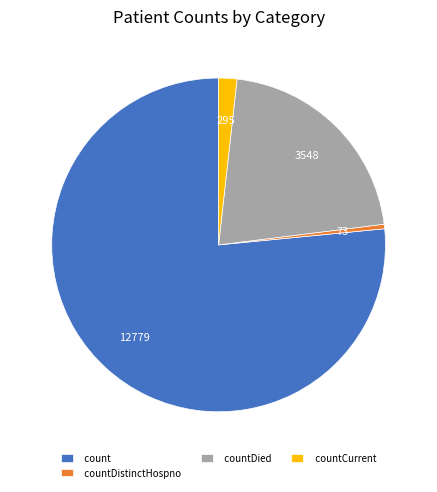

Combined, do countDied and count account for over 50%?

Yes